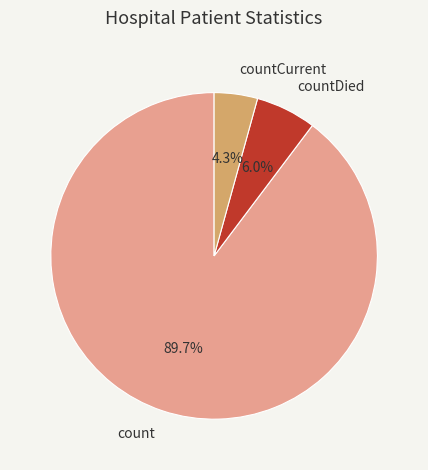

Between countCurrent and countDied, which is larger?

countDied